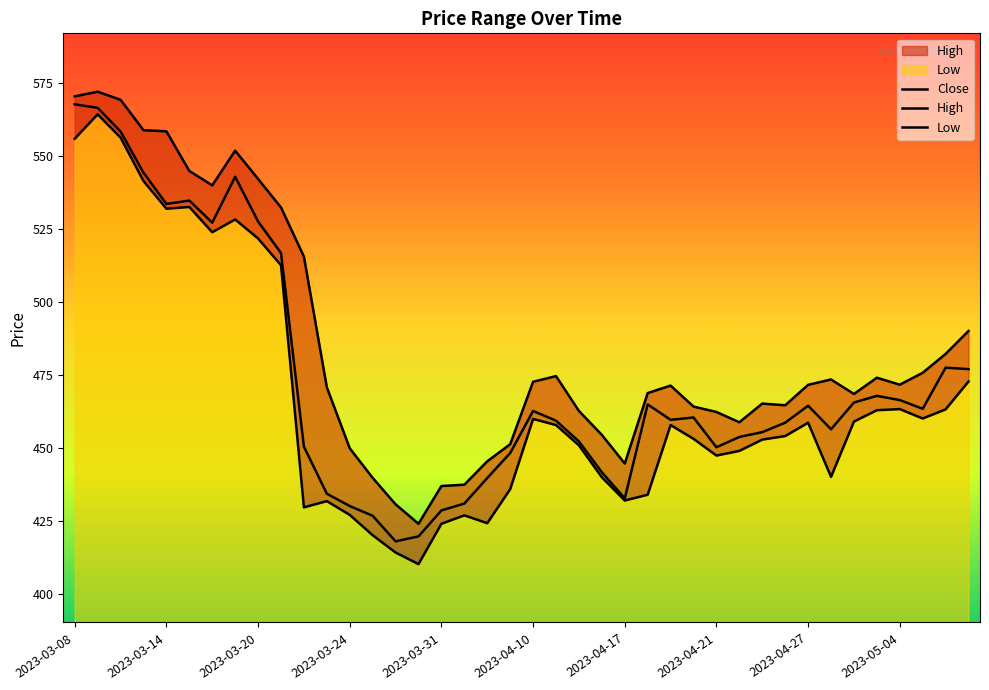

In High, how many points are higher than both neighbors (excluding endpoints)?

7